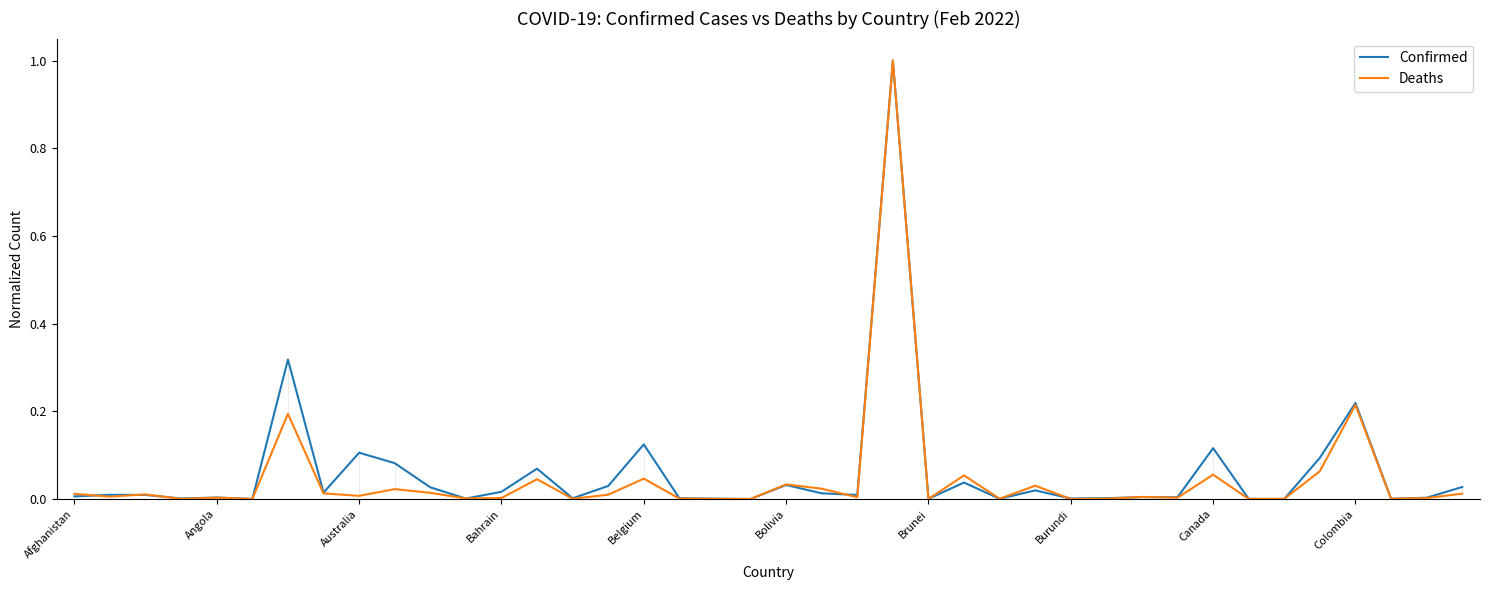

Does the chart display data point markers on the line(s)?

No